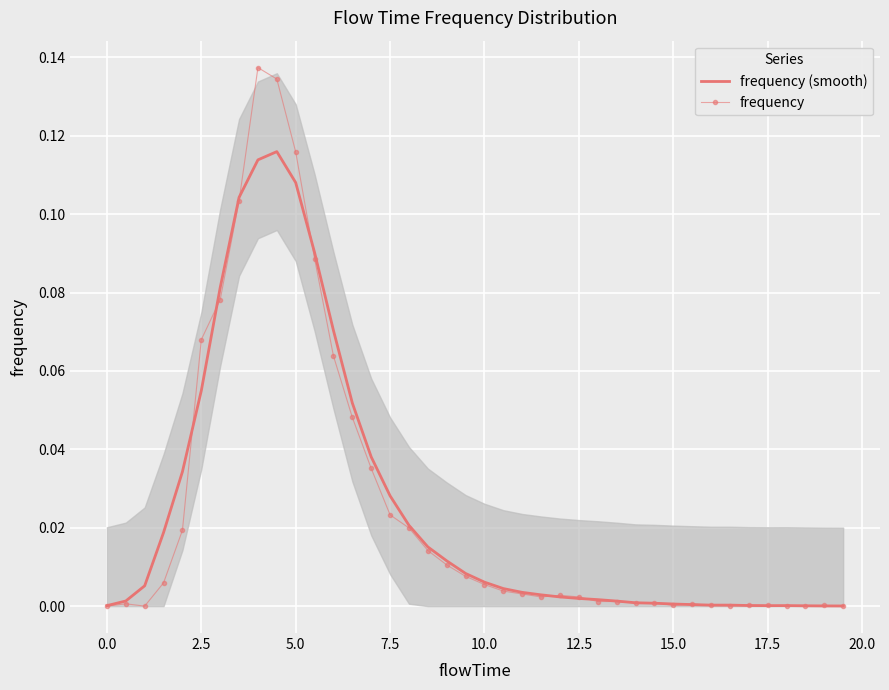

How many intersections are there between frequency and frequency (smooth)?

14